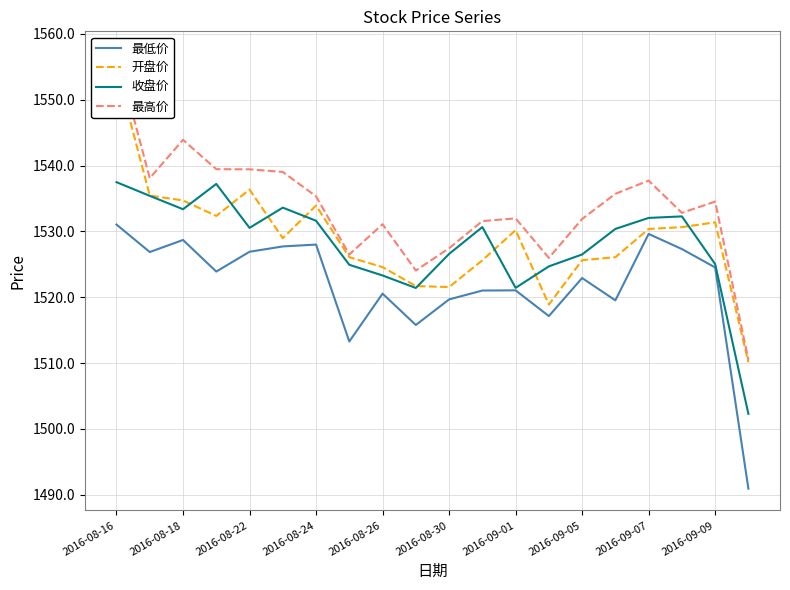

What is the value of the 最高价 point at the 10th from the left?

1524.1